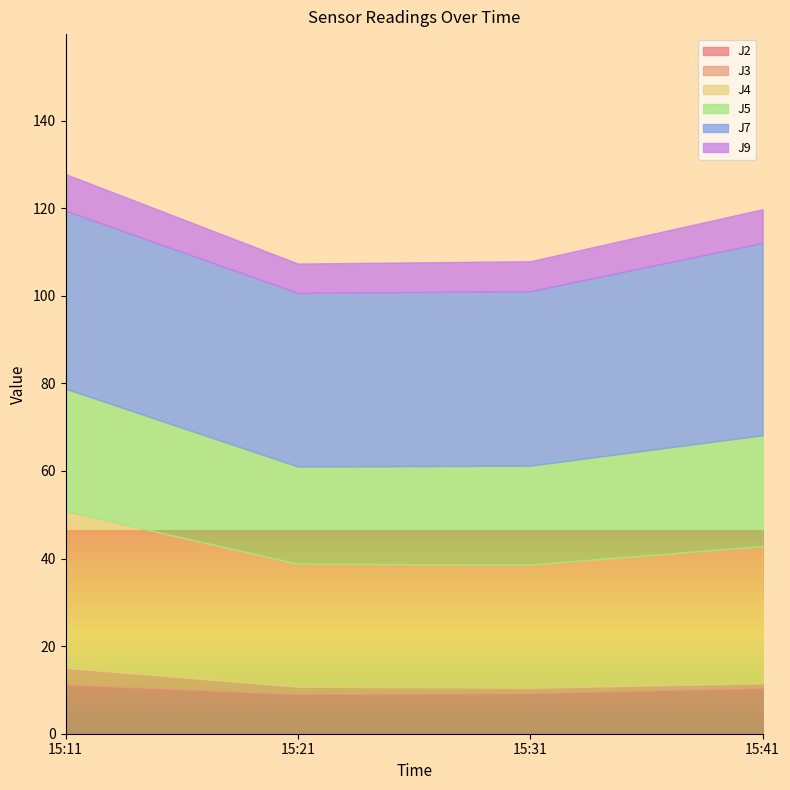

Where is J4 nearest to the value 31?

15:41